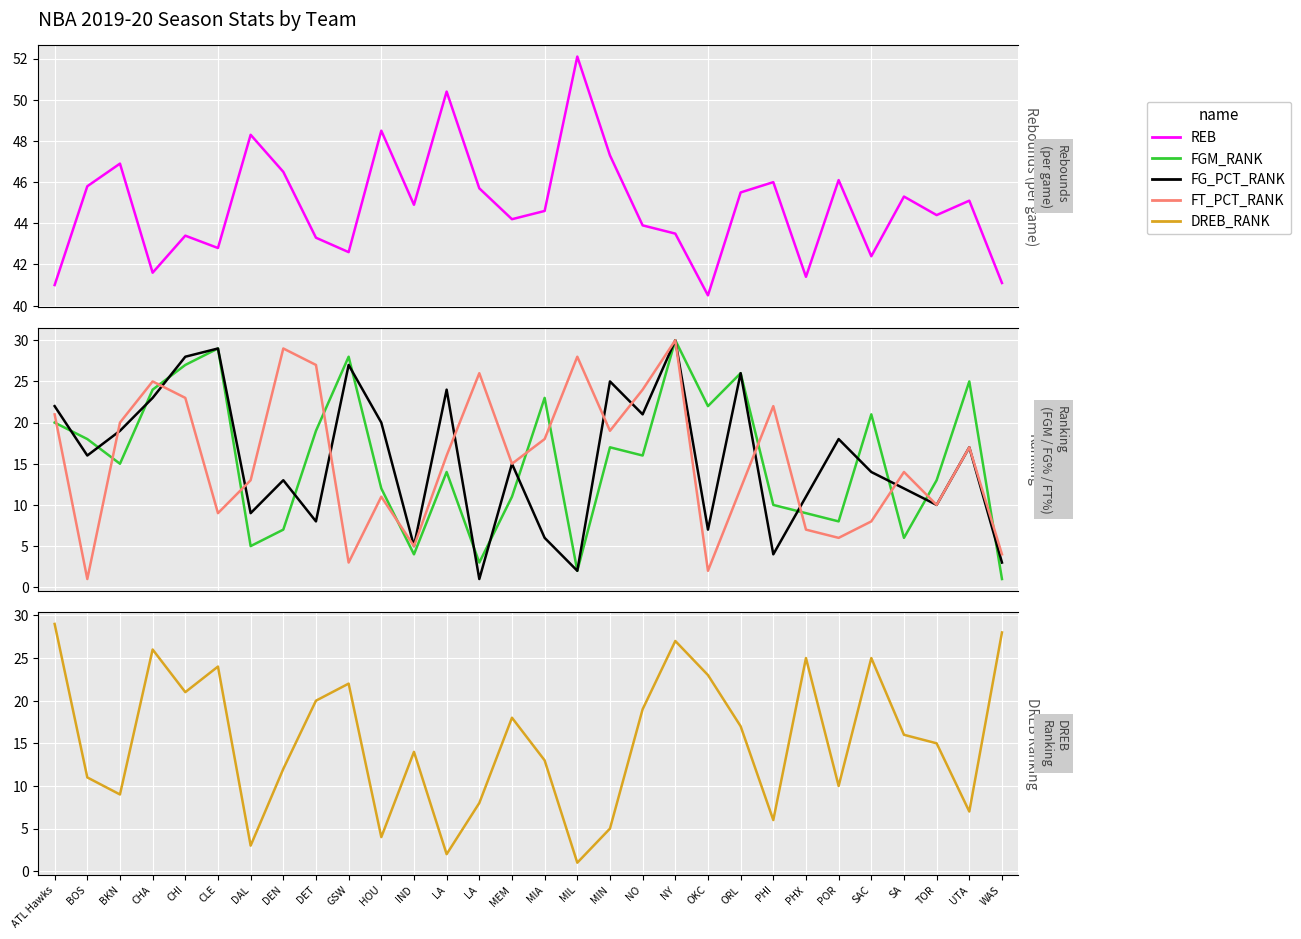

Reading left to right, what are all the values shown in this chart?

REB: 41.0	45.8	46.9	41.6	43.4	42.8	48.3	46.5	43.3	42.6	48.5	44.9	50.4	45.7	44.2	44.6	52.1	47.3	43.9	43.5	40.5	45.5	46.0	41.4	46.1	42.4	45.3	44.4	45.1	41.1
FGM_RANK: 20.0	18.0	15.0	24.0	27.0	29.0	5.0	7.0	19.0	28.0	12.0	4.0	14.0	3.0	11.0	23.0	2.0	17.0	16.0	30.0	22.0	26.0	10.0	9.0	8.0	21.0	6.0	13.0	25.0	1.0
FG_PCT_RANK: 22.0	16.0	19.0	23.0	28.0	29.0	9.0	13.0	8.0	27.0	20.0	5.0	24.0	1.0	15.0	6.0	2.0	25.0	21.0	30.0	7.0	26.0	4.0	11.0	18.0	14.0	12.0	10.0	17.0	3.0
FT_PCT_RANK: 21.0	1.0	20.0	25.0	23.0	9.0	13.0	29.0	27.0	3.0	11.0	5.0	16.0	26.0	15.0	18.0	28.0	19.0	24.0	30.0	2.0	12.0	22.0	7.0	6.0	8.0	14.0	10.0	17.0	4.0
DREB_RANK: 29.0	11.0	9.0	26.0	21.0	24.0	3.0	12.0	20.0	22.0	4.0	14.0	2.0	8.0	18.0	13.0	1.0	5.0	19.0	27.0	23.0	17.0	6.0	25.0	10.0	25.0	16.0	15.0	7.0	28.0